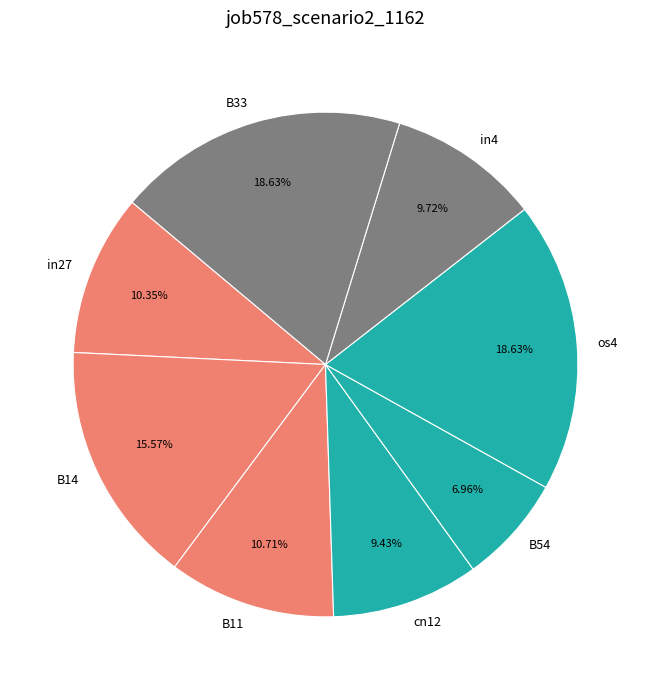

Which slice is the smallest?

B54